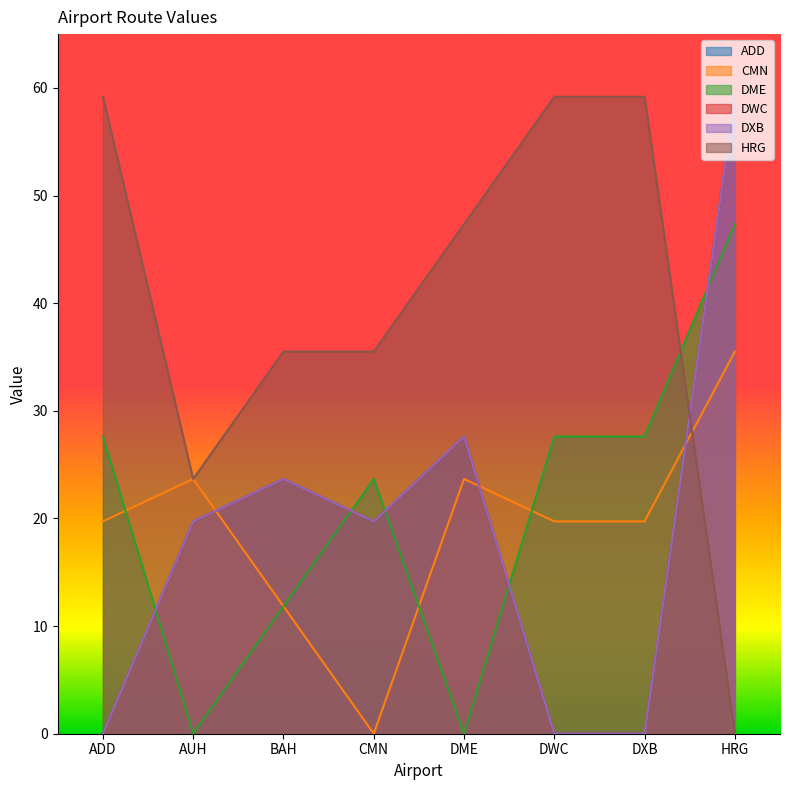

Reading left to right, what are all the values shown in this chart?

ADD: 0.0	19.7	23.7	19.7	27.6	0.0	0.0	59.2
CMN: 19.7	23.7	11.8	0.0	23.7	19.7	19.7	35.5
DME: 27.6	0.0	11.8	23.7	0.0	27.6	27.6	47.3
DWC: 0.0	19.7	23.7	19.7	27.6	0.0	0.0	59.2
DXB: 0.0	19.7	23.7	19.7	27.6	0.0	0.0	59.2
HRG: 59.2	23.7	35.5	35.5	47.3	59.2	59.2	0.0